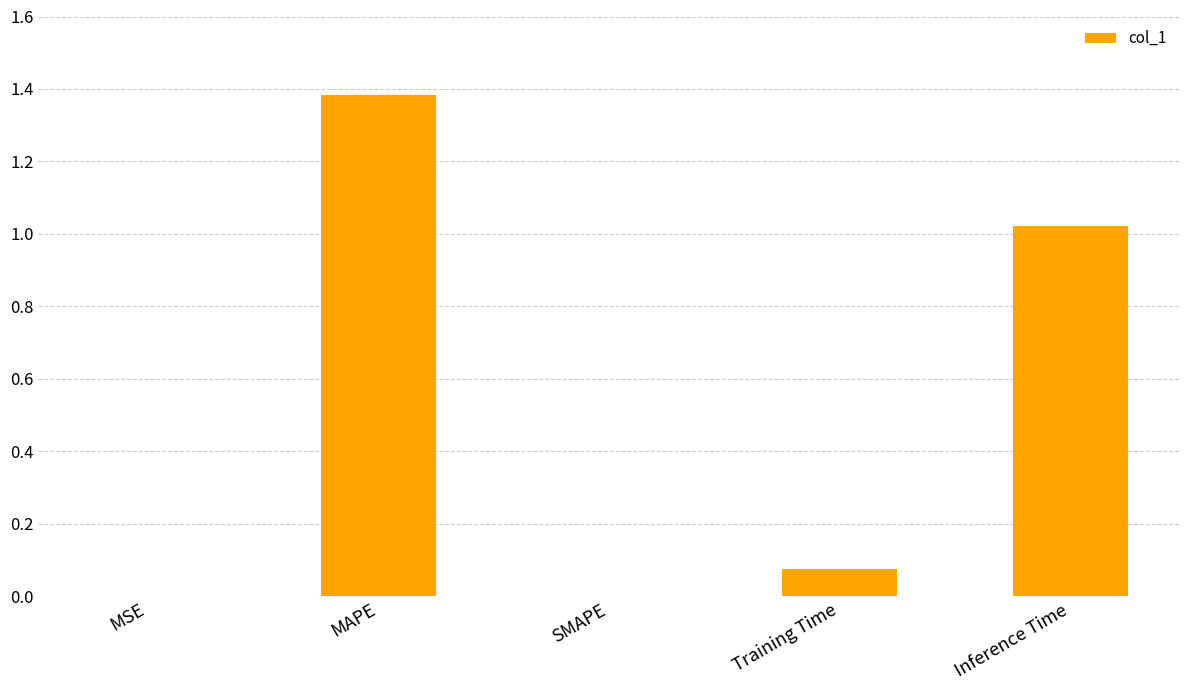

What is the change in value from MAPE to Inference Time?

-0.4